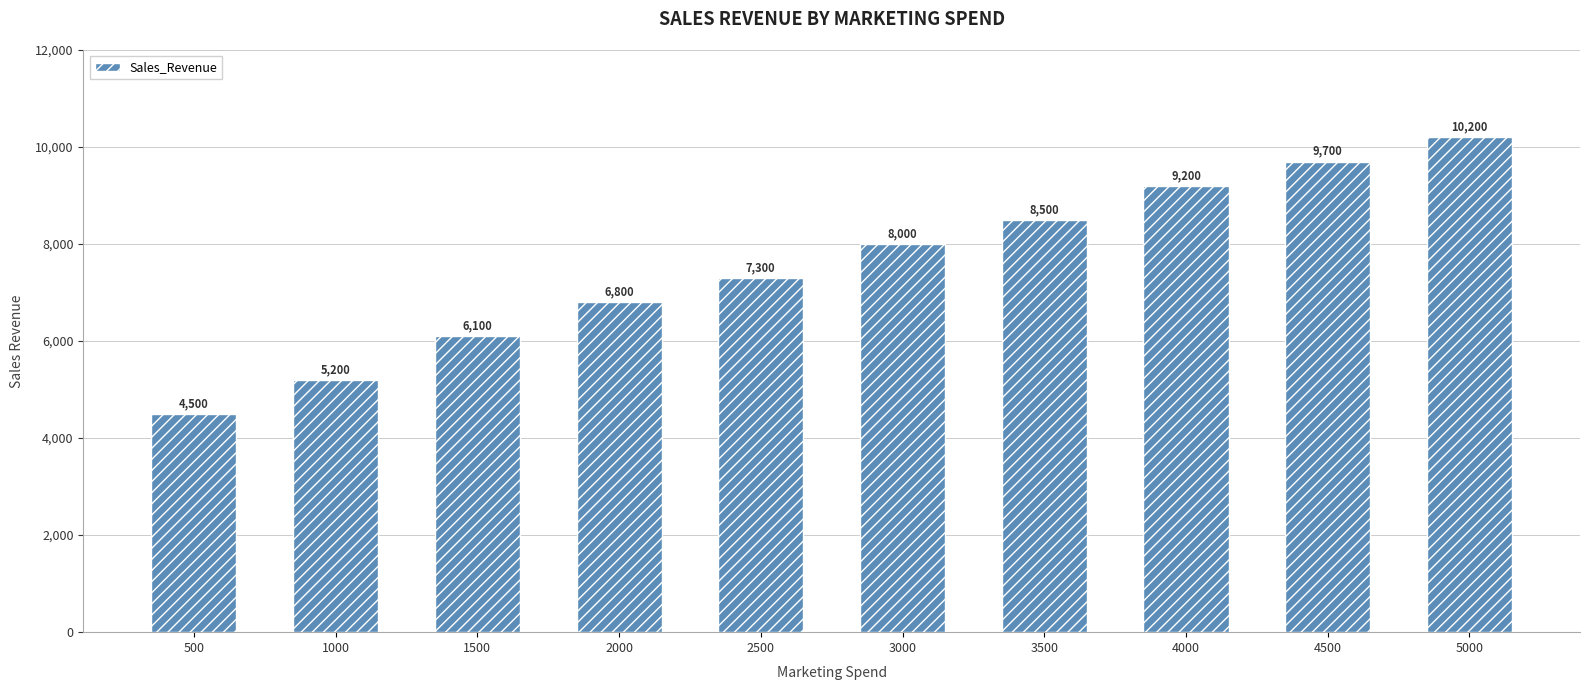

Rank the categories by value from lowest to highest.

500, 1000, 1500, 2000, 2500, 3000, 3500, 4000, 4500, 5000